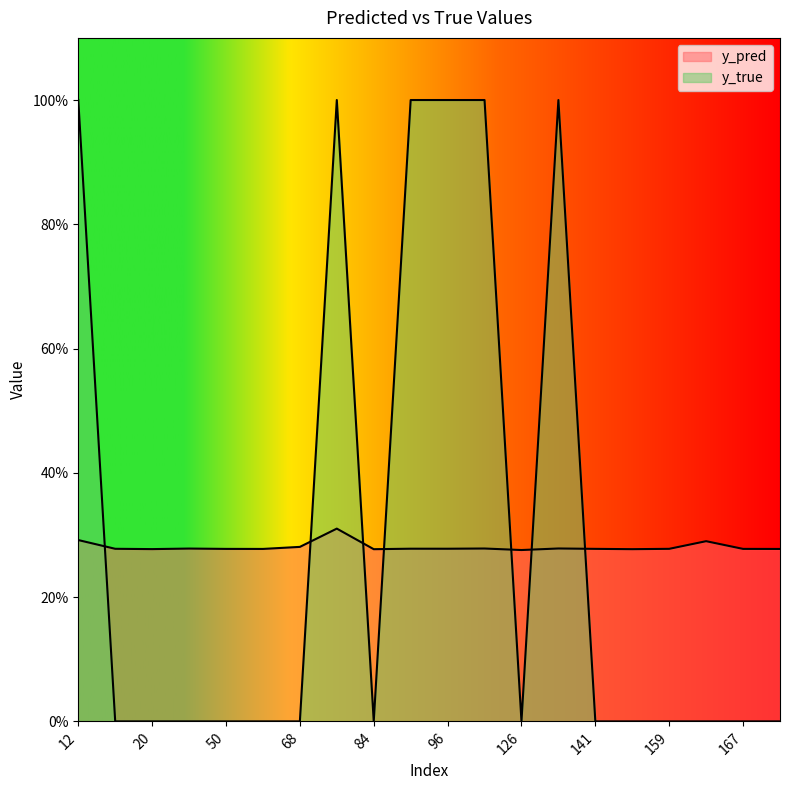

What is the total value across all series at 122?

1.3